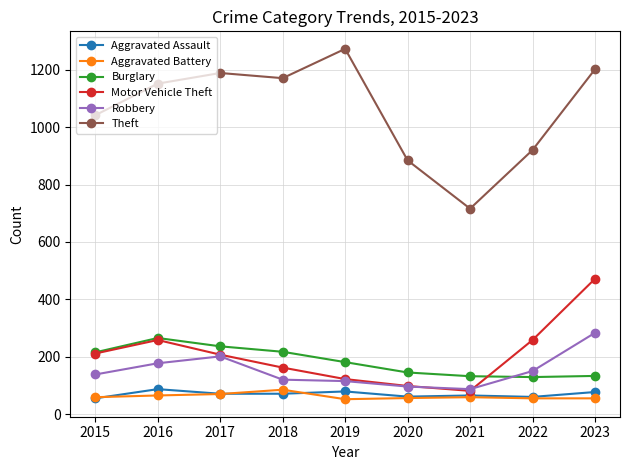

What is the spread (max minus min) of values at 2023?

1145